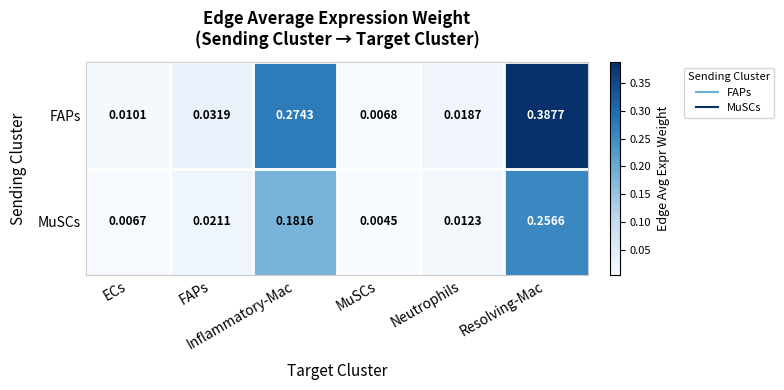

How many distinct data groups are displayed?

2